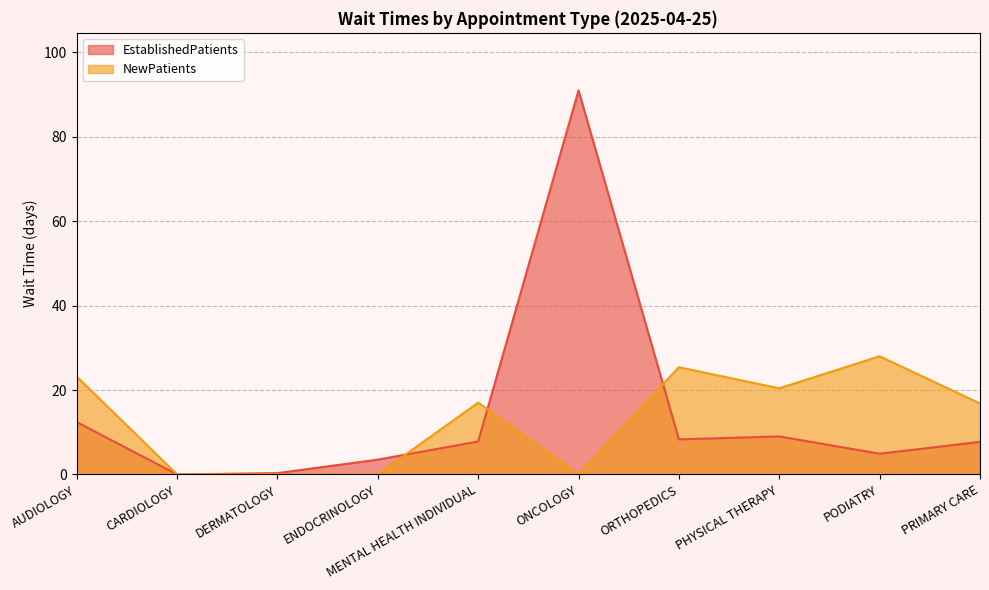

What is the sum of the NewPatients values at PHYSICAL THERAPY and DERMATOLOGY?

20.4